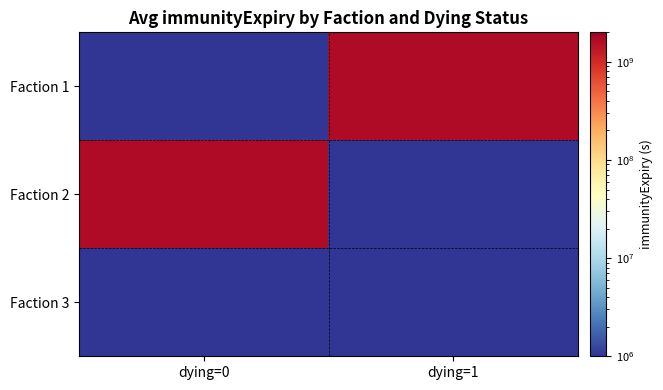

How many data points does each series have?

2